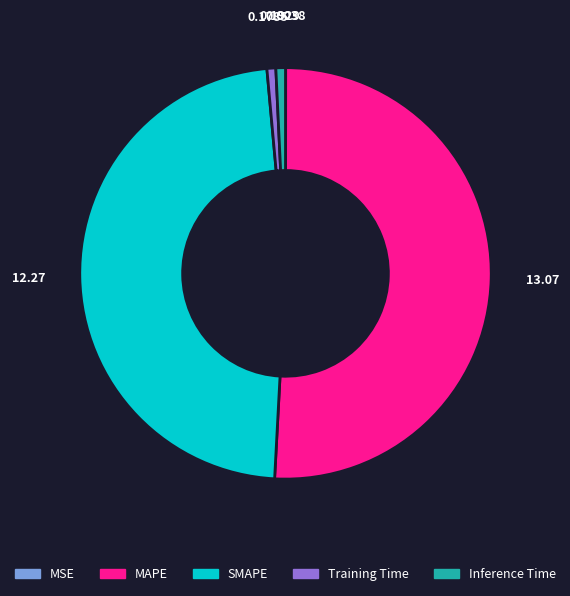

Is there any slice that represents more than half of the pie?

Yes